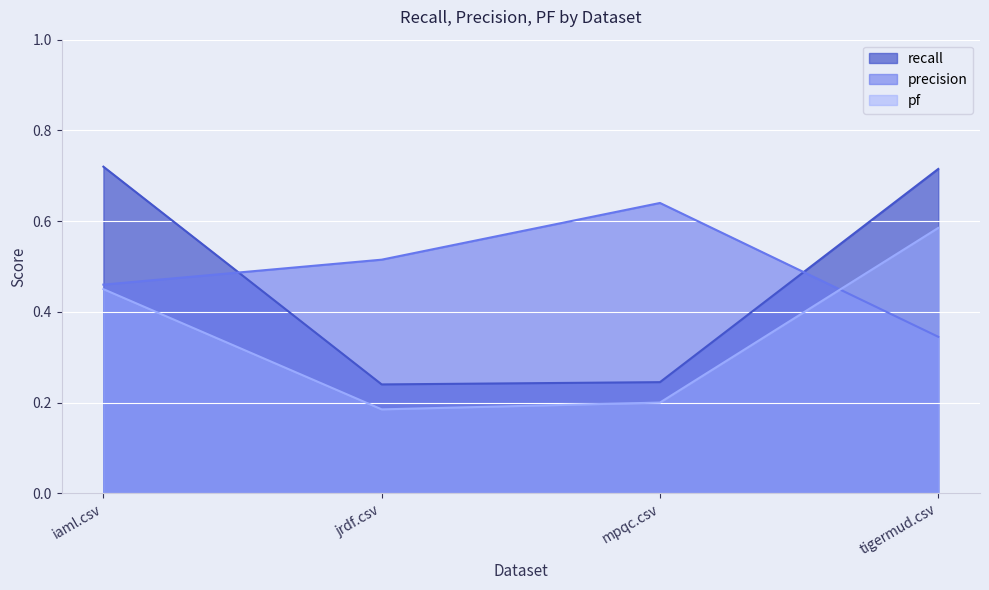

Count the number of data series in this chart.

3